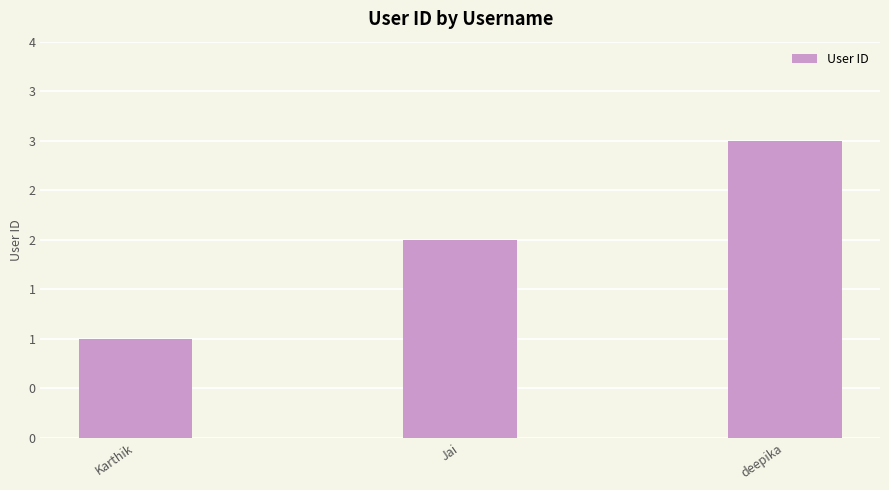

Reading left to right, list all the values displayed in this chart.

1	2	3